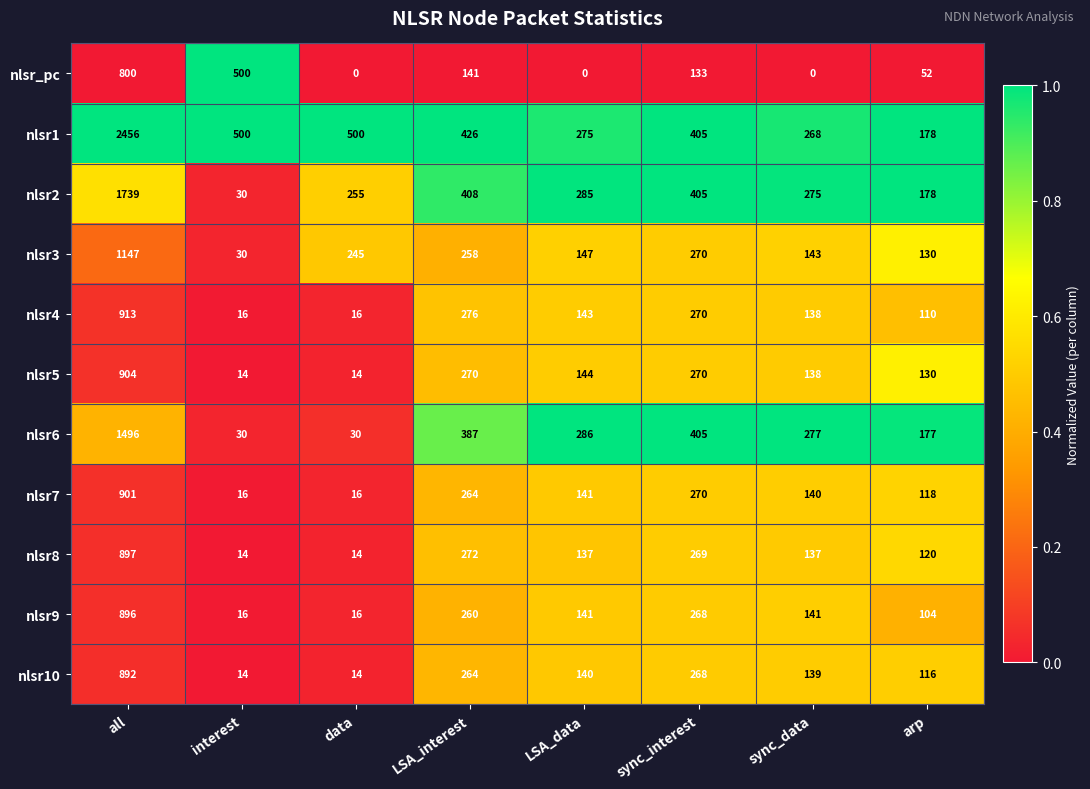

At which category is the sum across all series the highest?

all